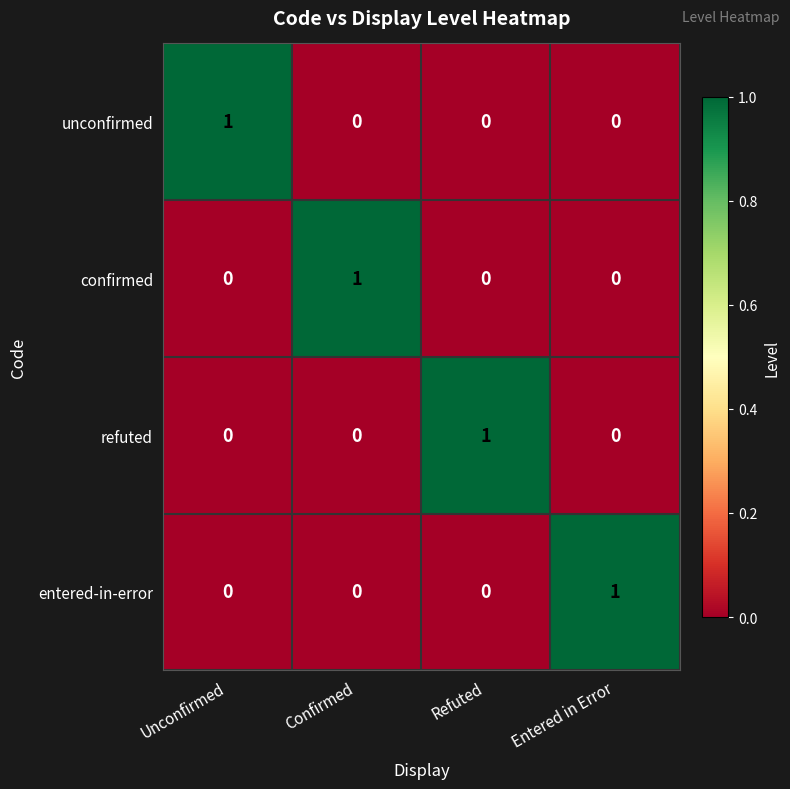

The value of confirmed at Confirmed is 1. True or false?

True